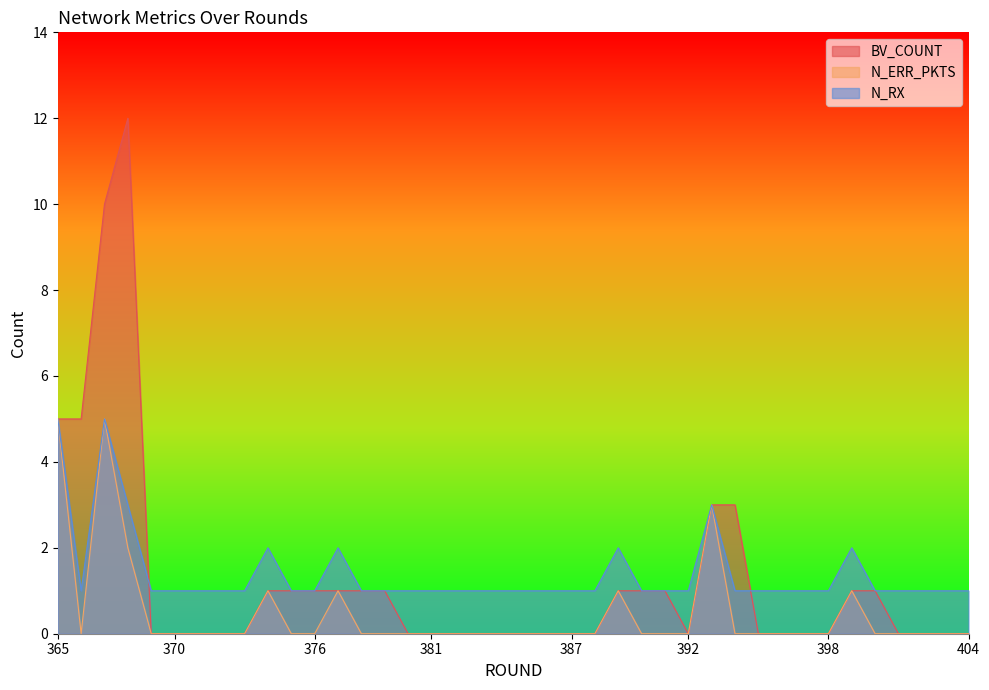

The value of N_ERR_PKTS at 395 is -2. True or false?

False